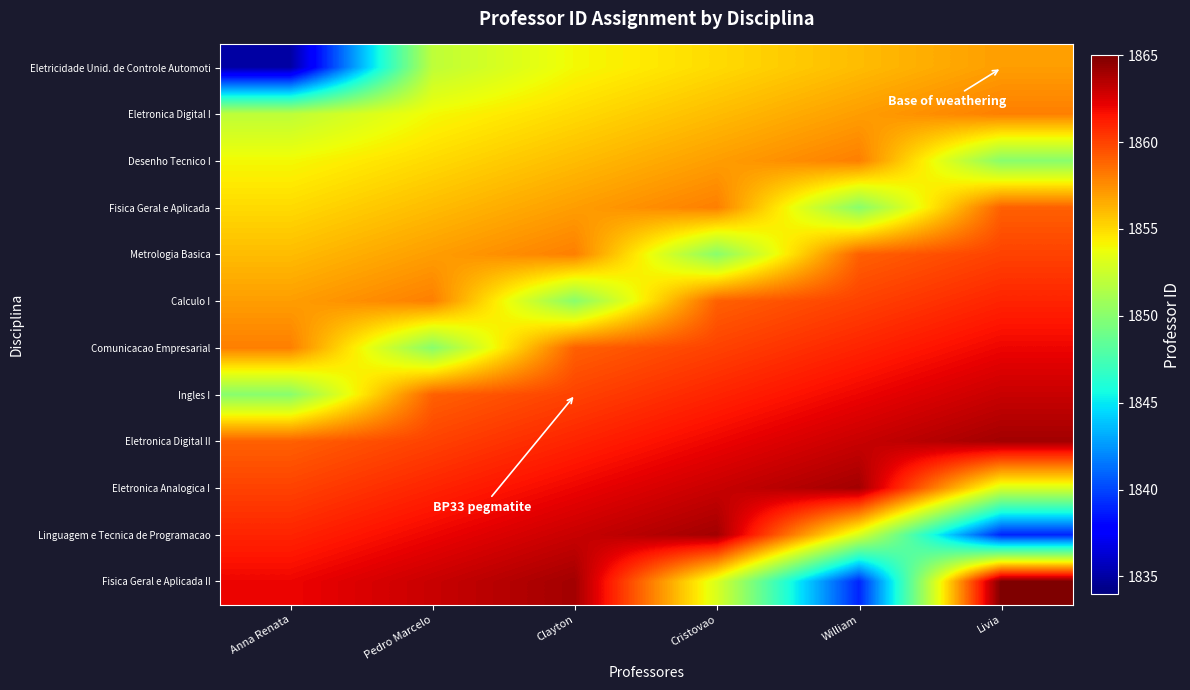

Which series has the largest total across all categories?

Eletronica Digital II